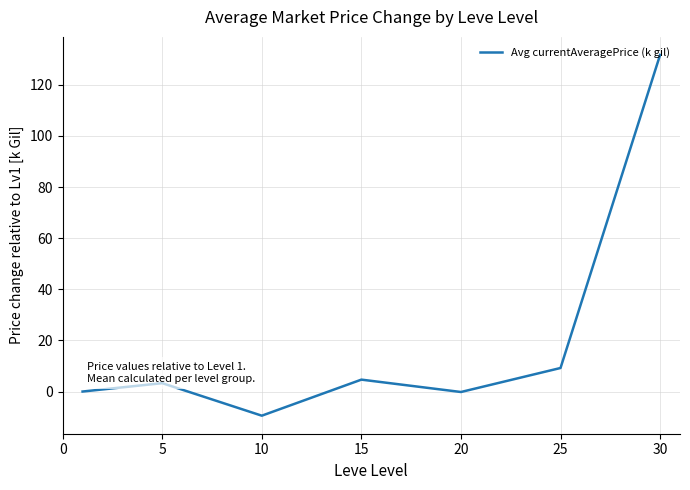

What is the minimum value shown in the chart?

-9.5